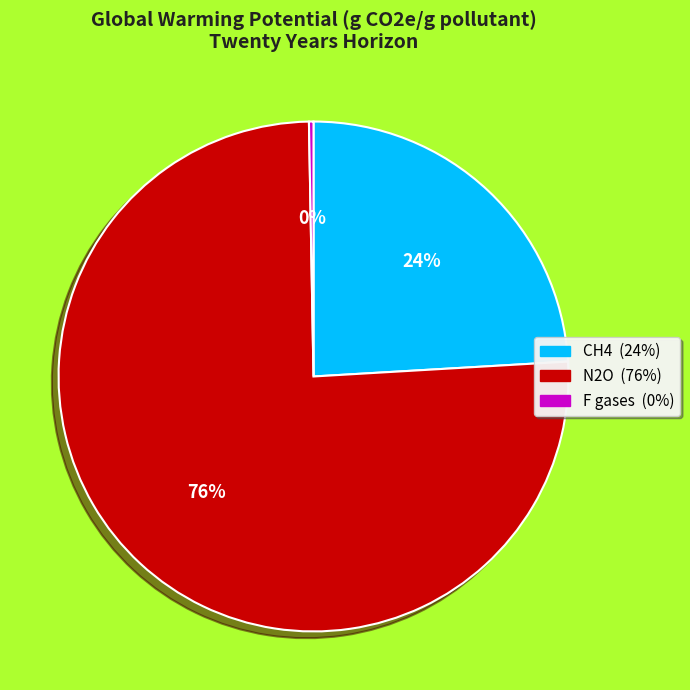

How many slices are in this pie chart?

3